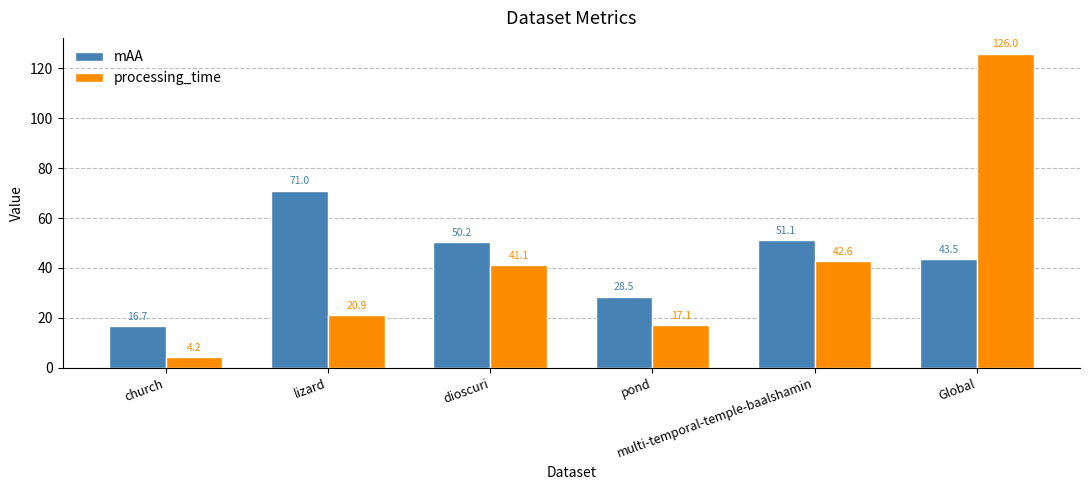

Which series has the largest total across all categories?

mAA